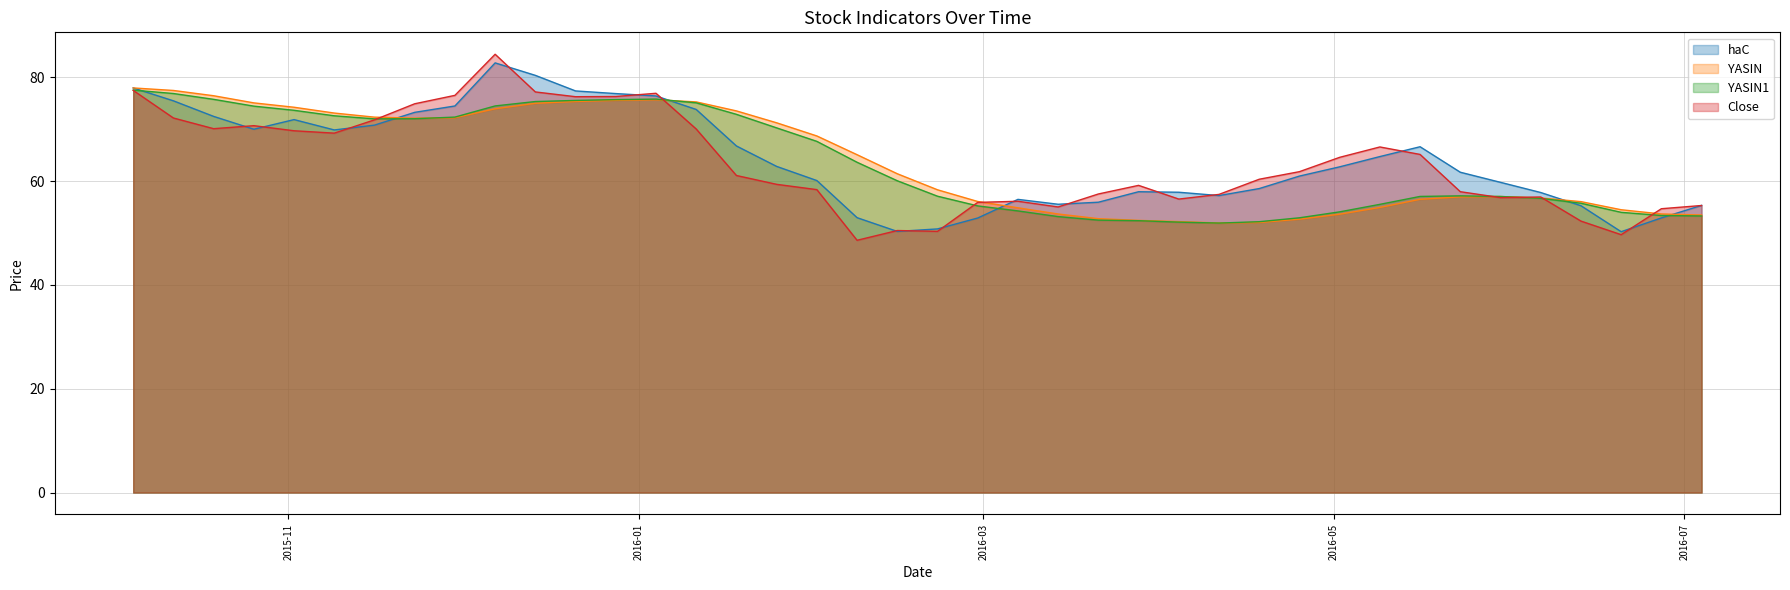

At which category is the sum across all series the highest?

2015-12-07